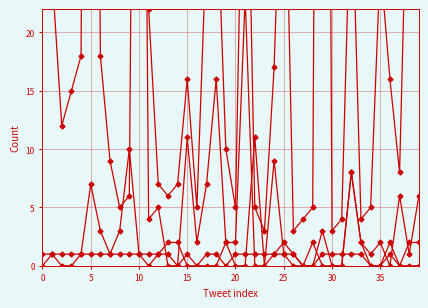

Which series has the largest range (max minus min)?

likes_count